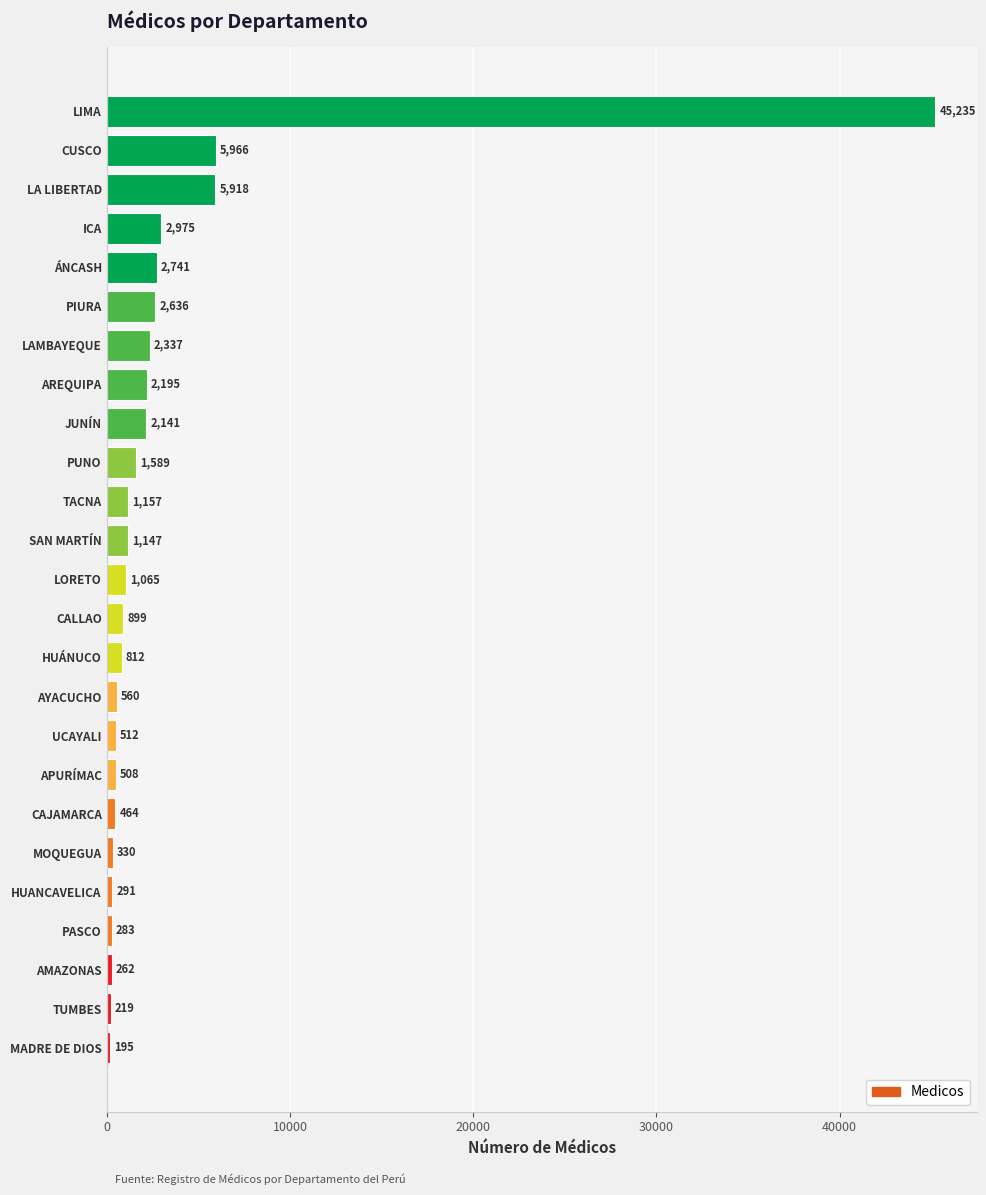

What is the label of the 4th bar from the bottom?

PASCO